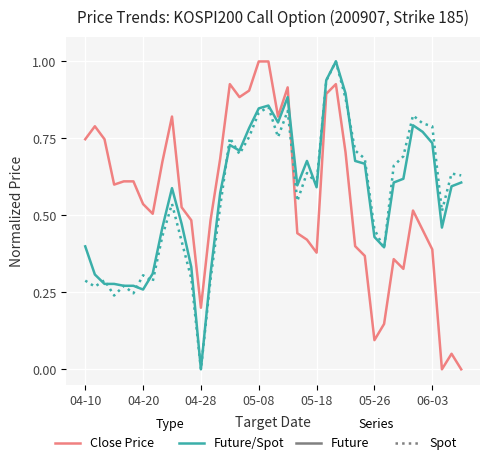

What is the greatest value displayed?

1.0